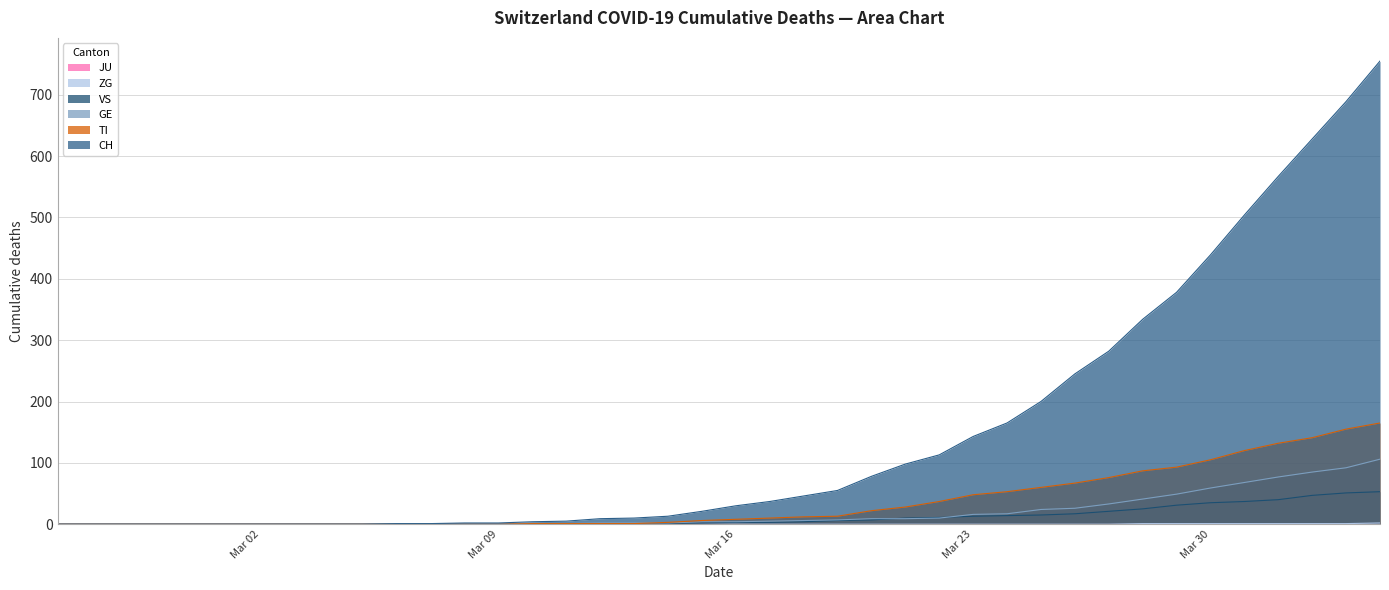

The value of VS at Mar 02 is 0. True or false?

True